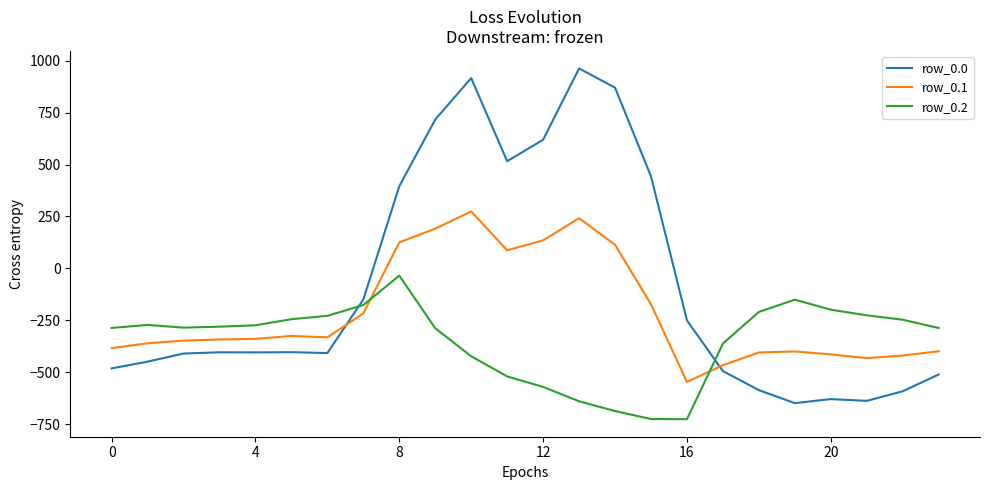

What is the difference between the second highest and second lowest values in the row_0.1 series?

708.0